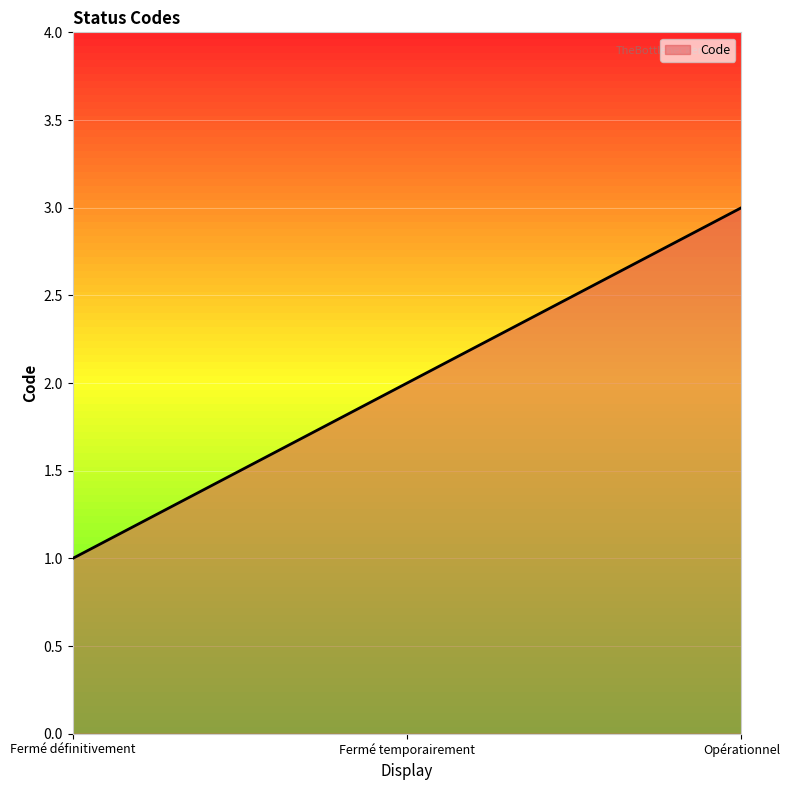

What is the label of the 3rd point from the left?

Opérationnel